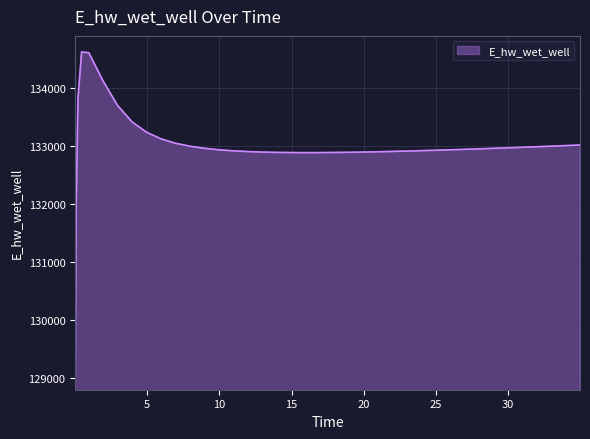

What is the maximum value shown in the chart?

134627.9